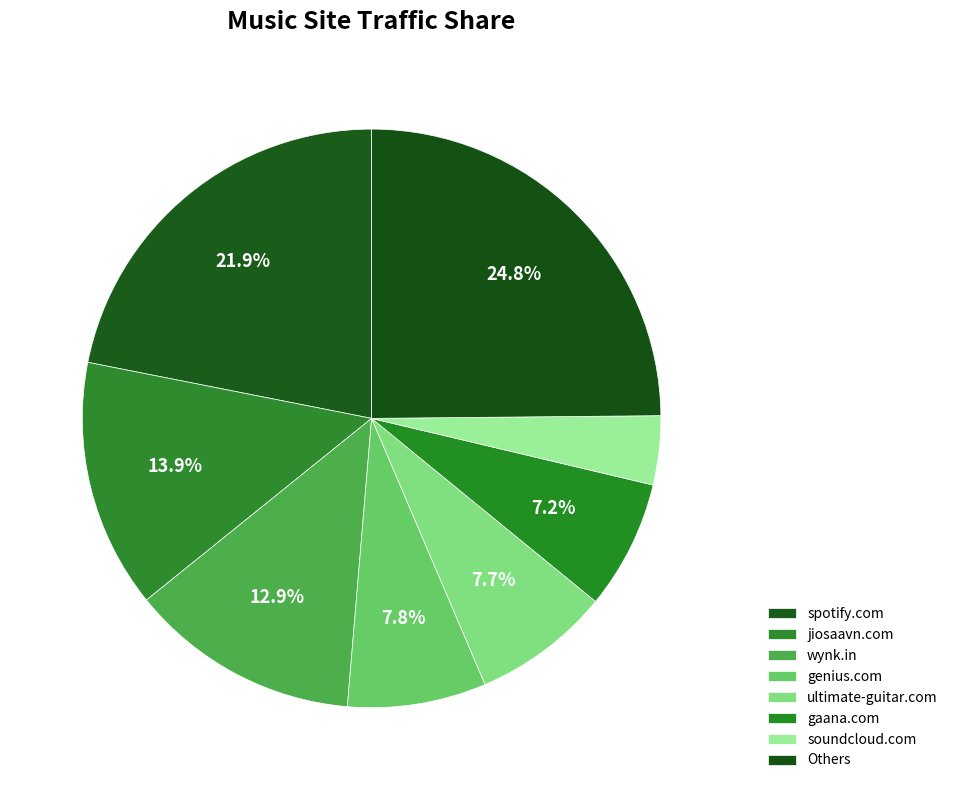

True or false: soundcloud.com accounts for 4% of the total.

True